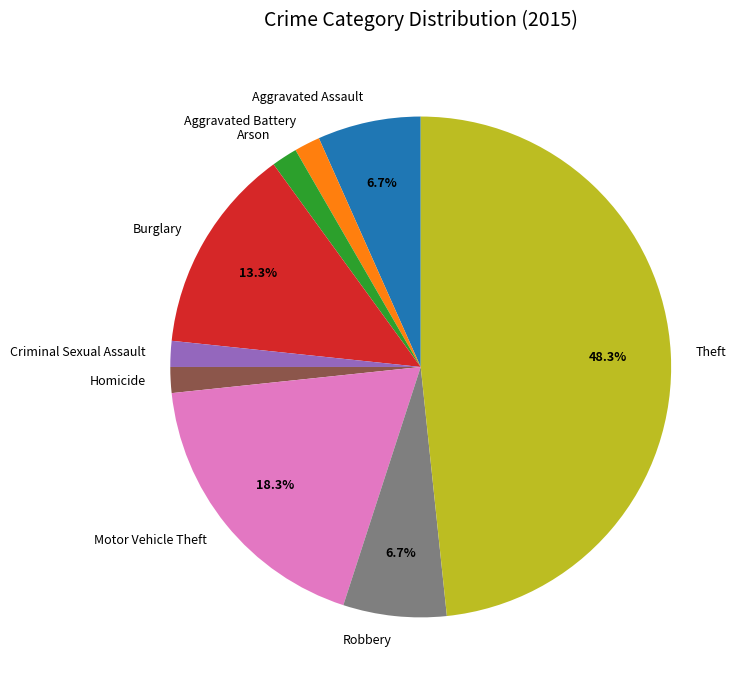

Does Criminal Sexual Assault represent more than half of the total?

No